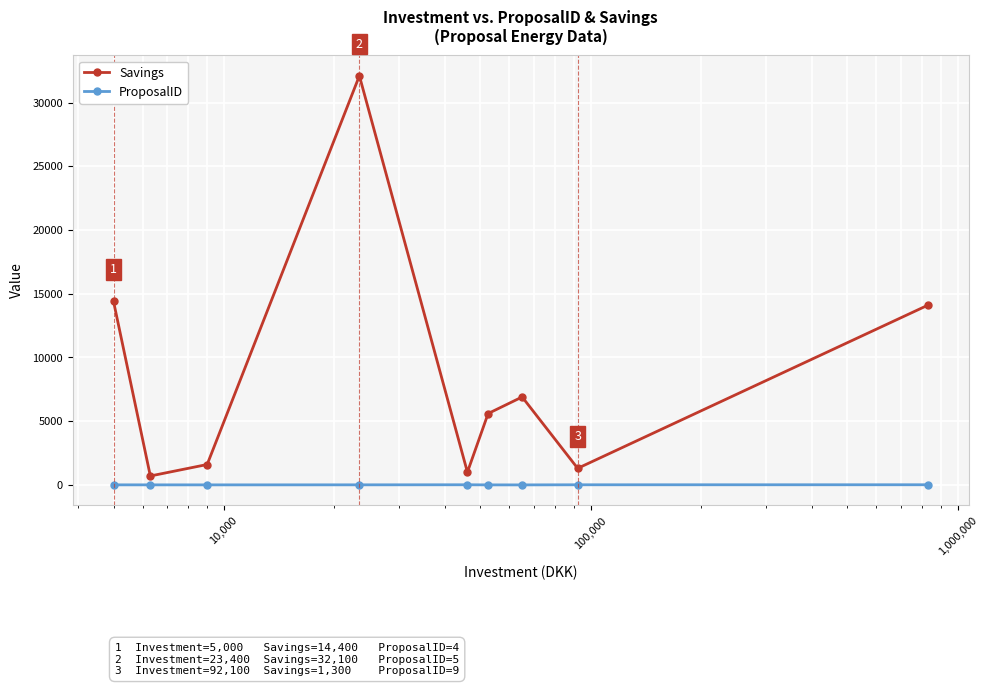

What is the maximum value for Savings?

32100